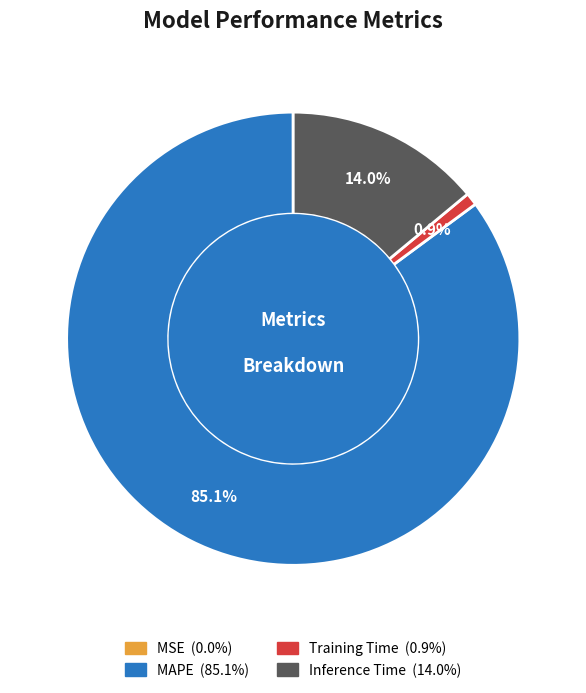

The MAPE slice represents 98% of the pie. True or false?

False